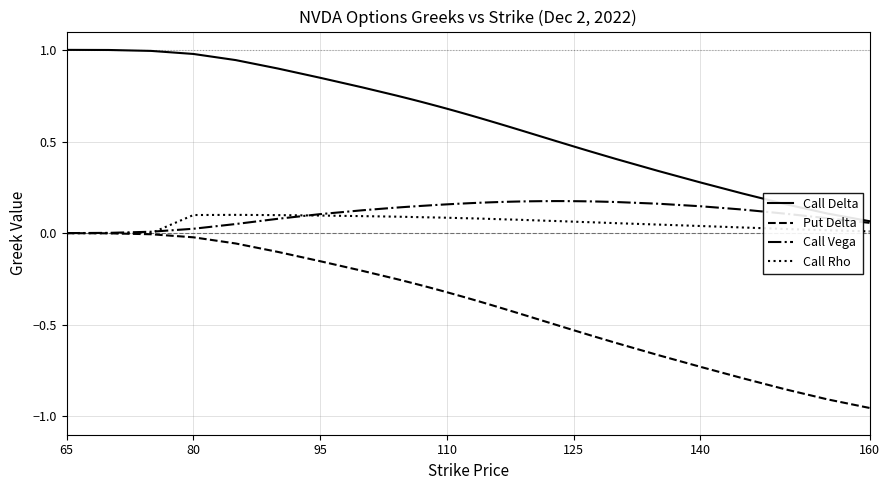

True or false: Put Delta and Call Delta intersect in this chart.

False